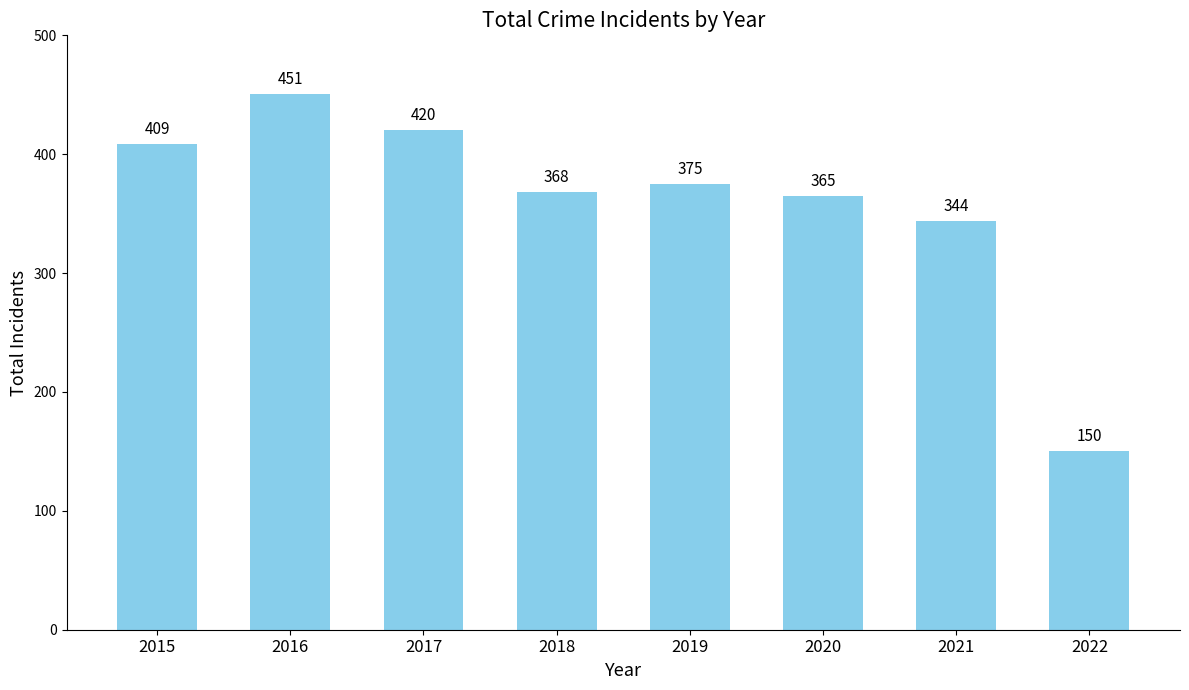

What value does the data have at 2022?

150